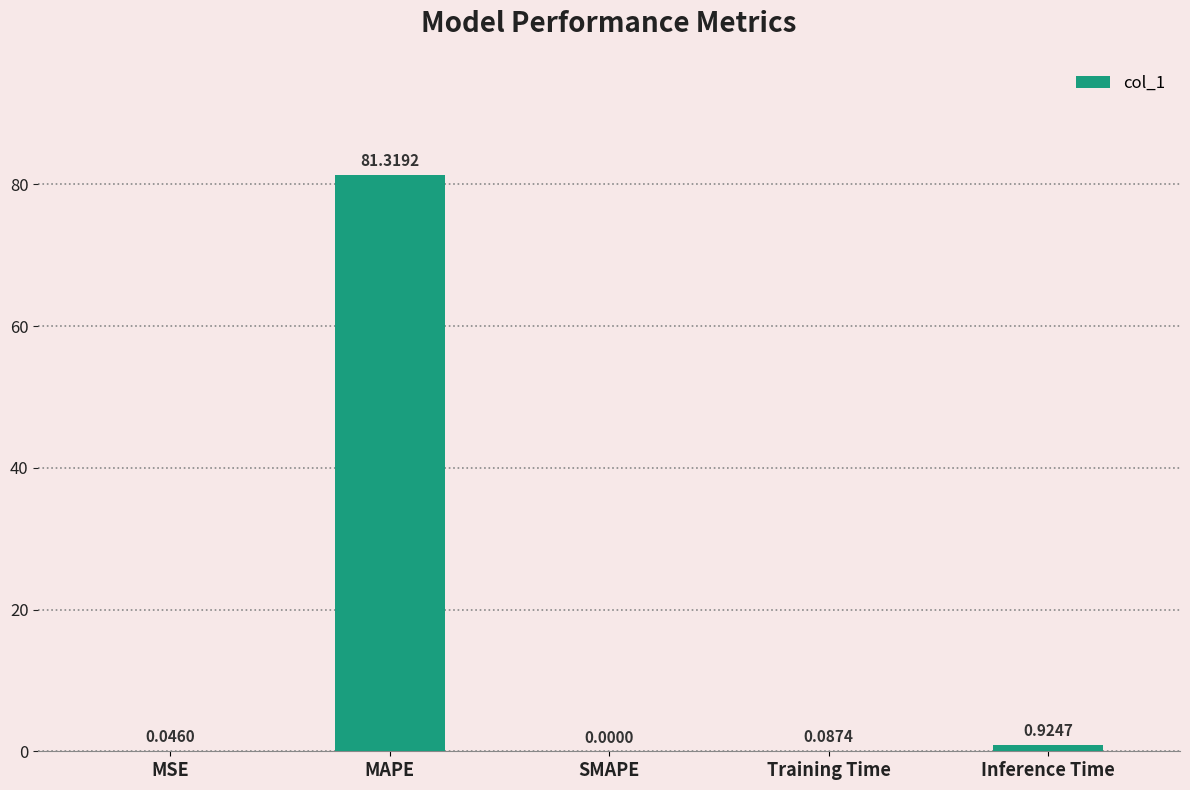

What is the maximum value shown in the chart?

81.3